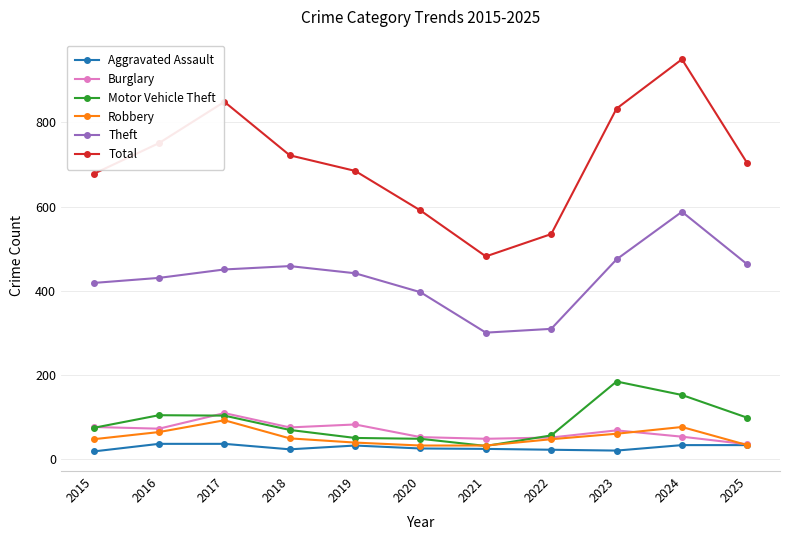

What is the minimum value shown in the chart?

19